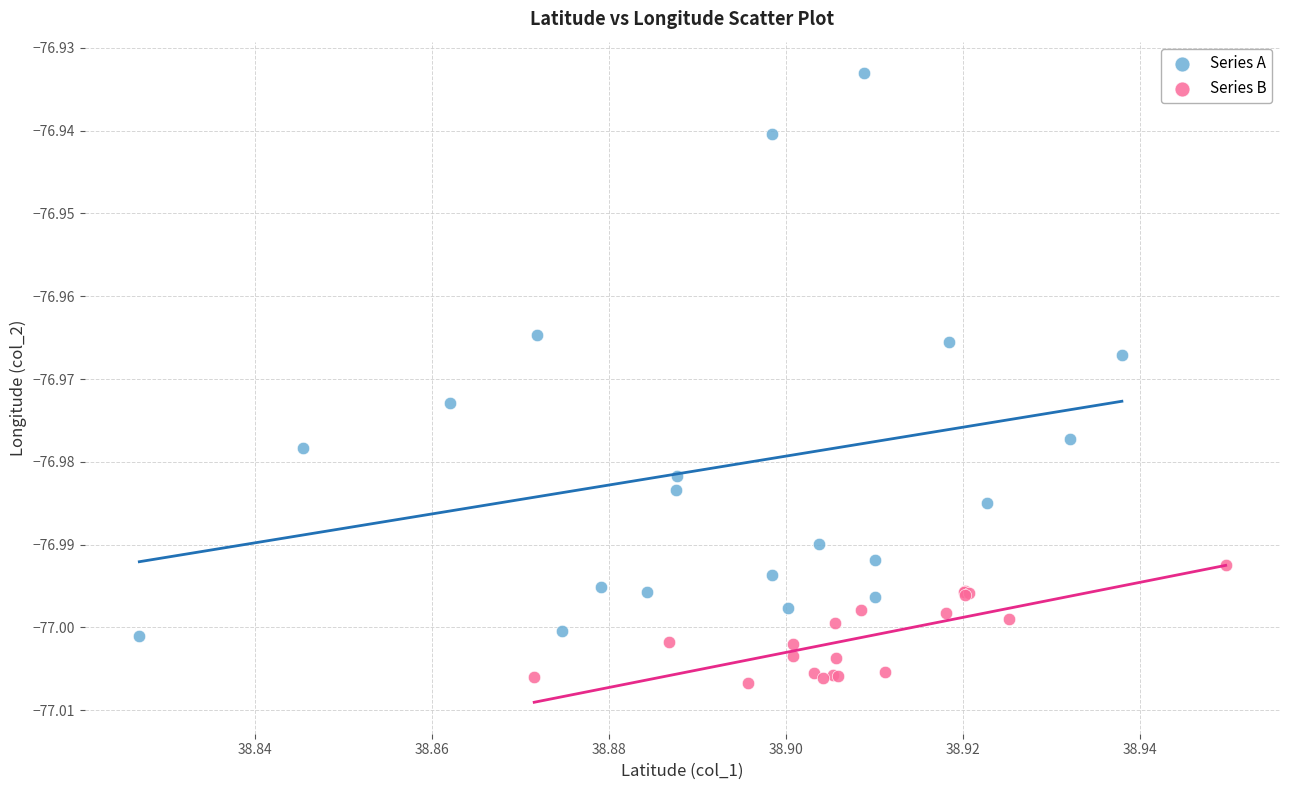

Which series reaches the minimum Y coordinate?

Series B